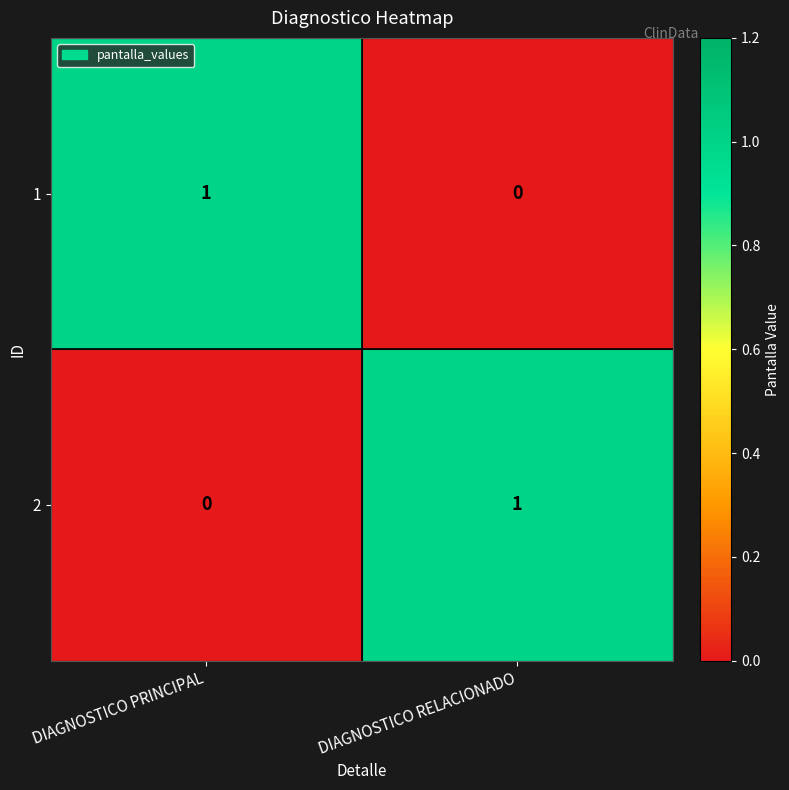

Count the number of data series in this chart.

2